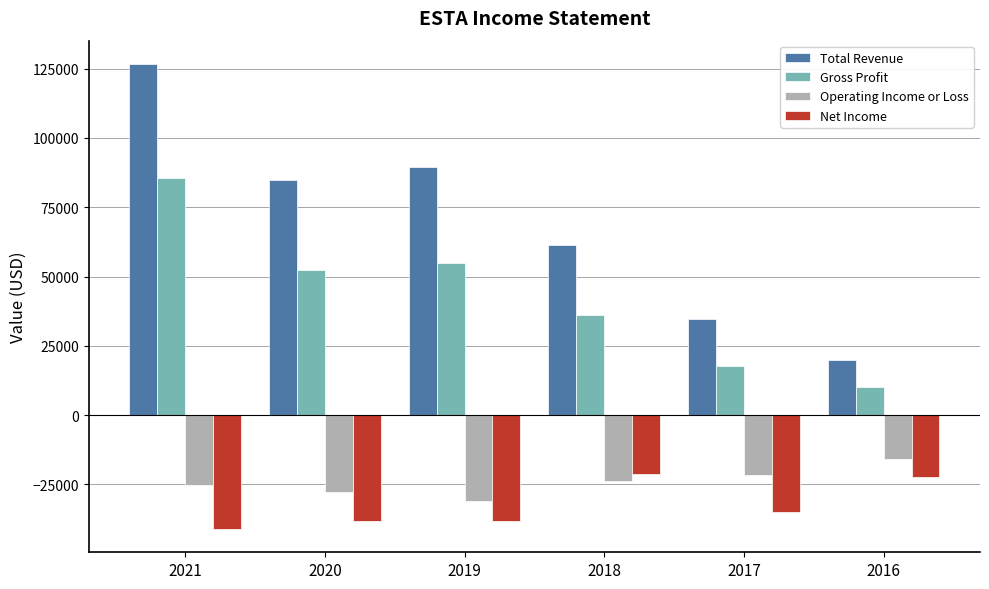

Where does the Net Income series first go above -34900?

2018